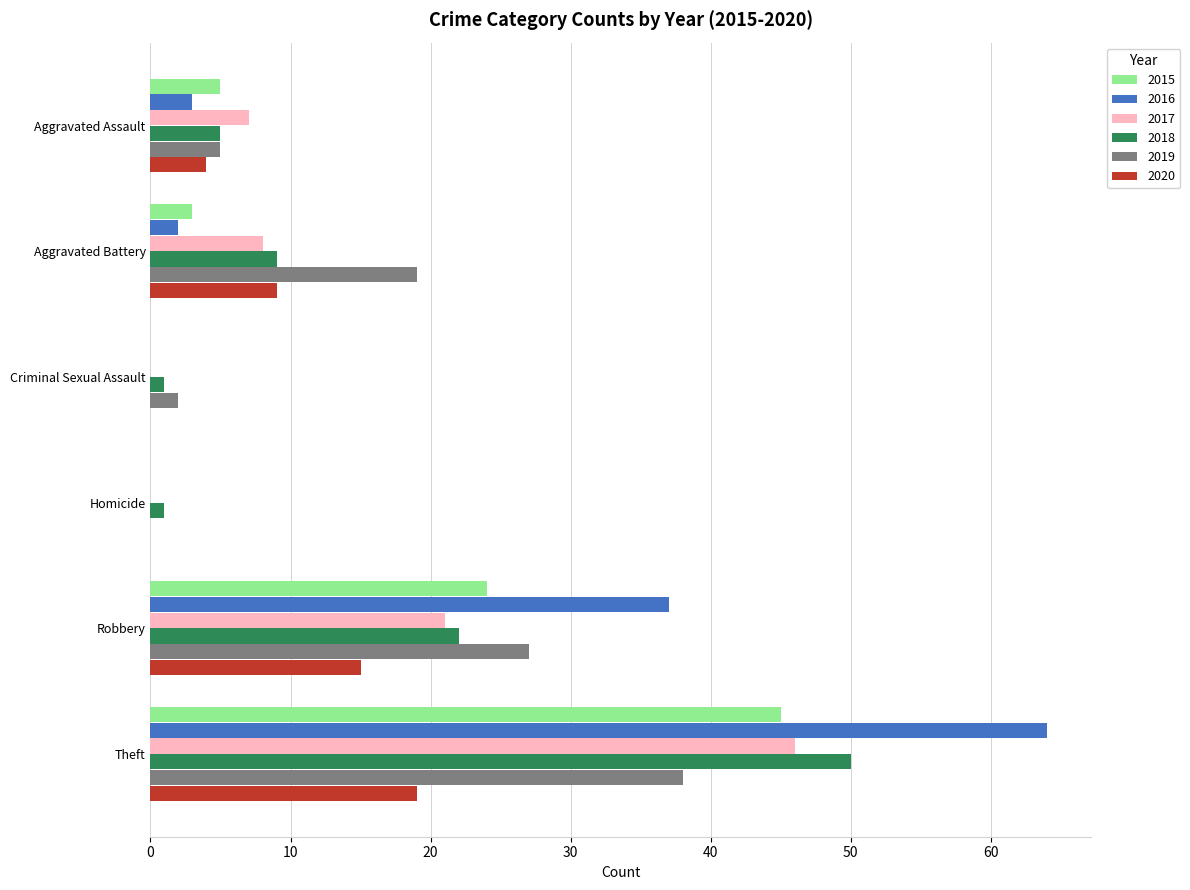

What is the maximum value for 2018?

50